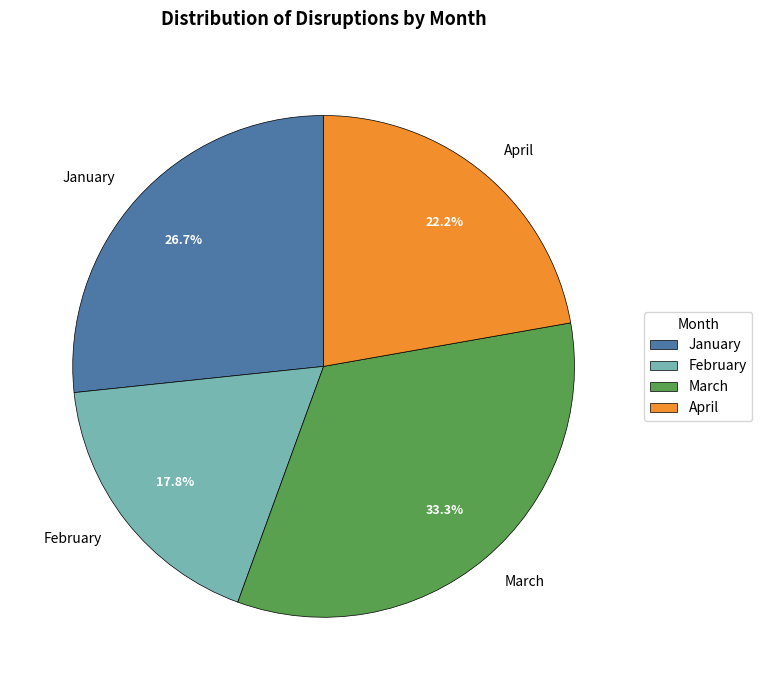

True or false: January accounts for 27% of the total.

True